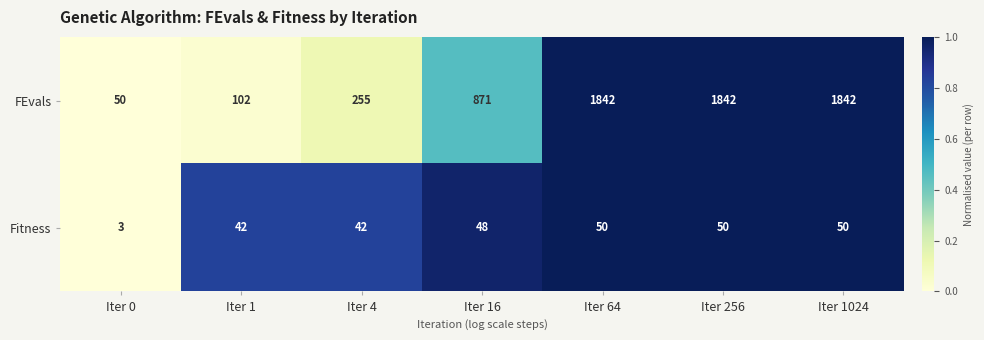

What is the sum of the FEvals values at Iter 0 and Iter 1024?

1892